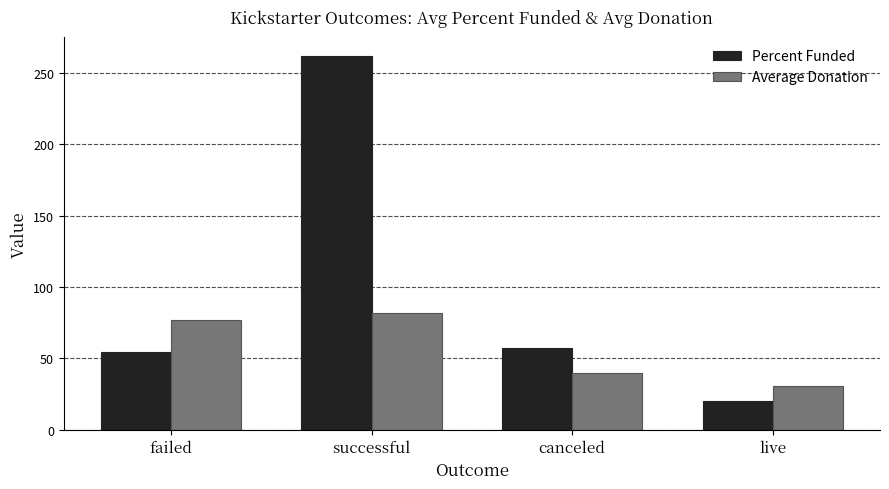

What is the average value of the Average Donation series?

57.5